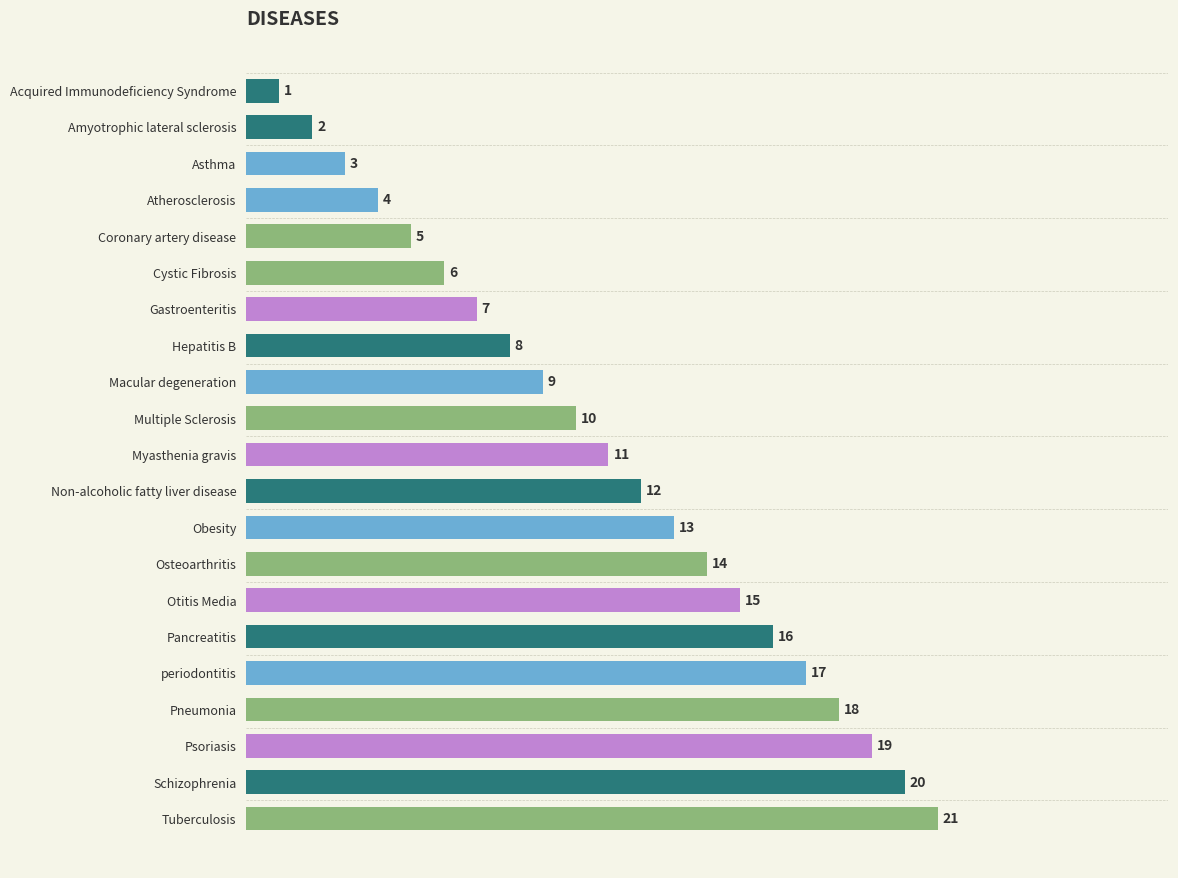

List the labels in order of value, largest first.

Tuberculosis, Schizophrenia, Psoriasis, Pneumonia, periodontitis, Pancreatitis, Otitis Media, Osteoarthritis, Obesity, Non-alcoholic fatty liver disease, Myasthenia gravis, Multiple Sclerosis, Macular degeneration, Hepatitis B, Gastroenteritis, Cystic Fibrosis, Coronary artery disease, Atherosclerosis, Asthma, Amyotrophic lateral sclerosis, Acquired Immunodeficiency Syndrome